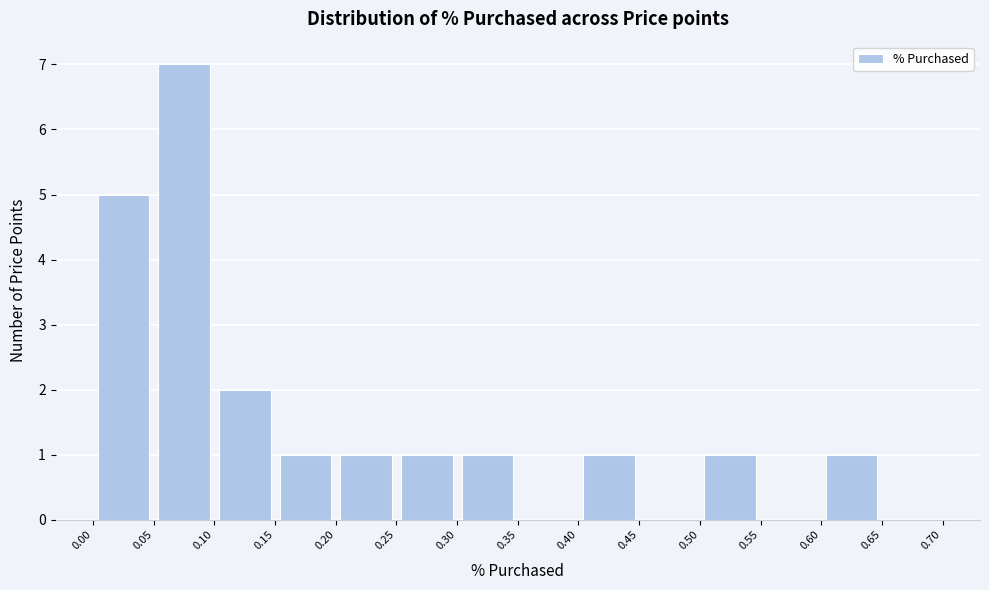

Reading left to right, list every bar in this chart as the range it spans on the x-axis followed by its height. The values are not printed on the chart, so give them approximately, as read against the axis.

0.00 to 0.05: 5
0.05 to 0.10: 7
0.10 to 0.15: 2
0.15 to 0.20: 1
0.20 to 0.25: 1
0.25 to 0.30: 1
0.30 to 0.35: 1
0.35 to 0.40: 0
0.40 to 0.45: 1
0.45 to 0.50: 0
0.50 to 0.55: 1
0.55 to 0.60: 0
0.60 to 0.65: 1
0.65 to 0.70: 0